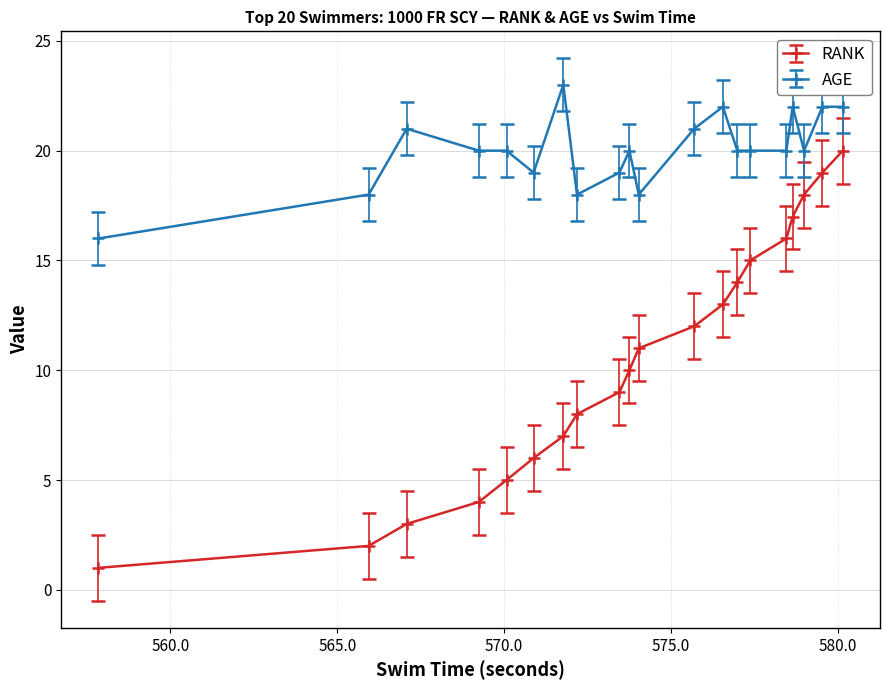

Reading left to right, extract all data points from this chart.

RANK: 1	2	3	4	5	6	7	8	9	10	11	12	13	14	15	16	17	18	19	20
AGE: 16	18	21	20	20	19	23	18	19	20	18	21	22	20	20	20	22	20	22	22